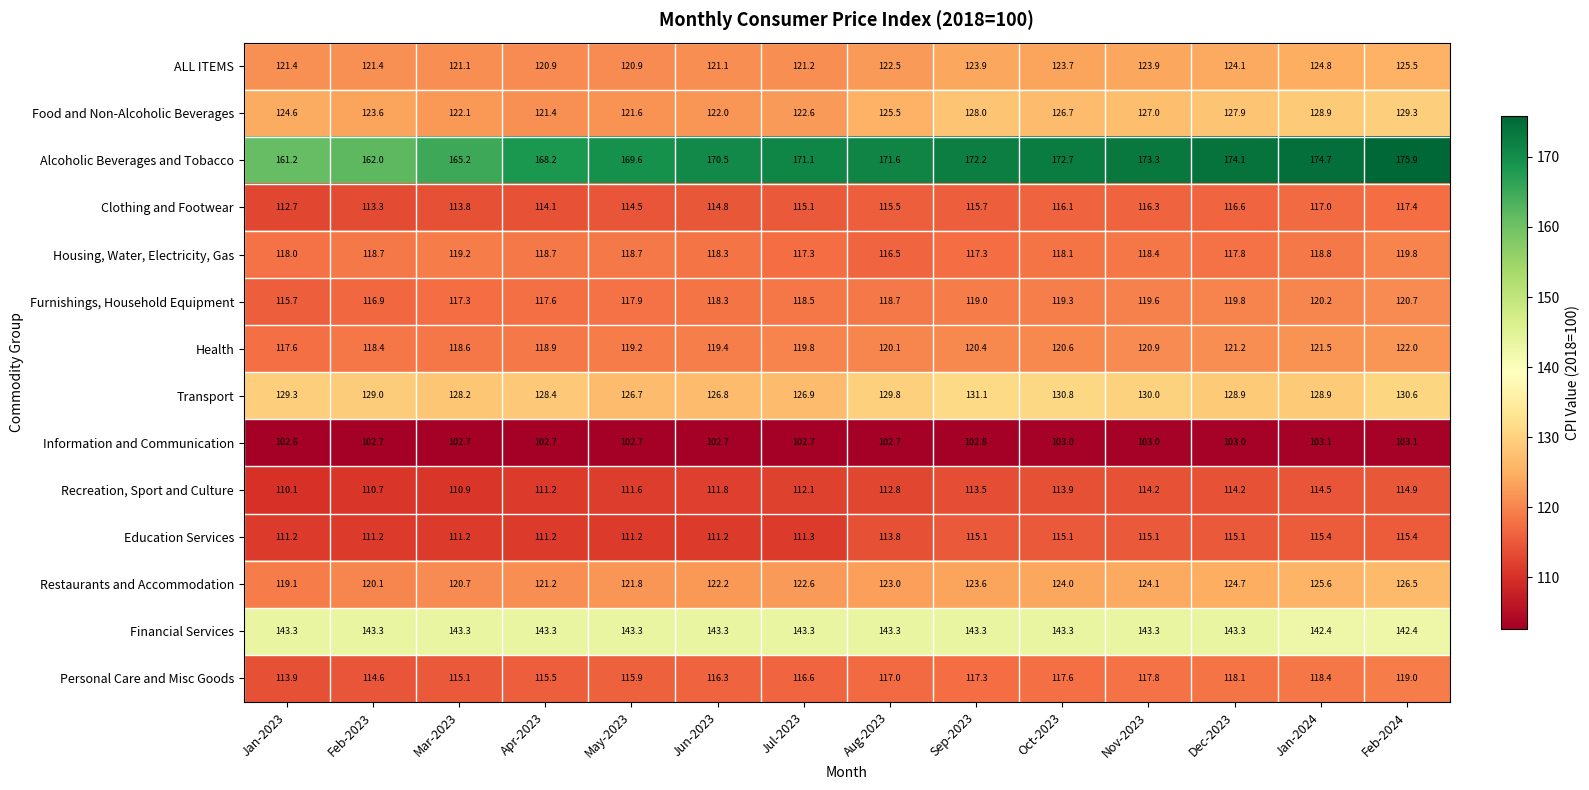

What is the minimum value shown in the chart?

102.6